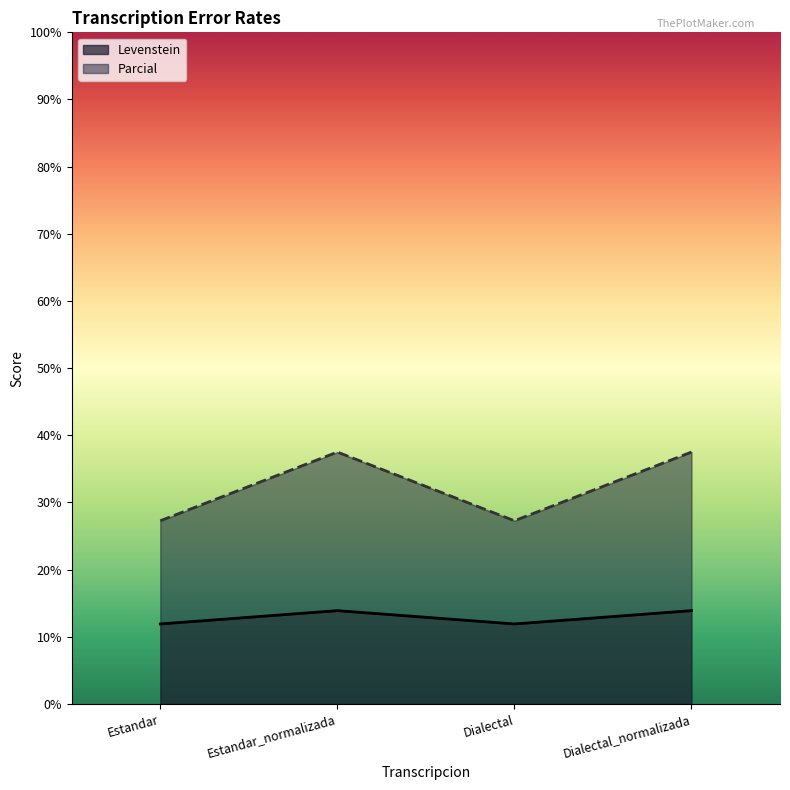

True or false: Levenstein and Parcial intersect in this chart.

False